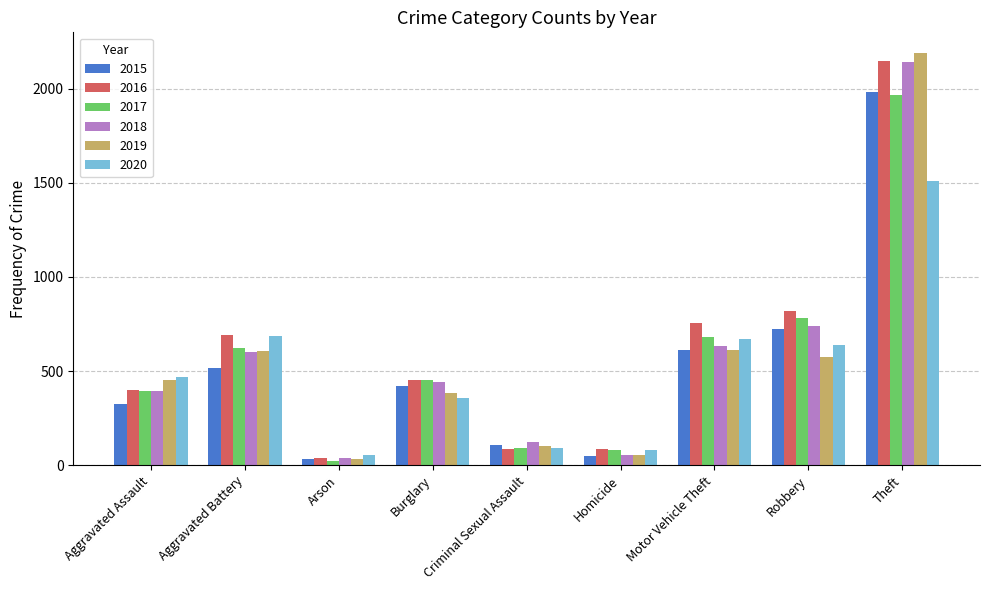

Between Aggravated Battery and Homicide, which series saw the biggest shift?

2020